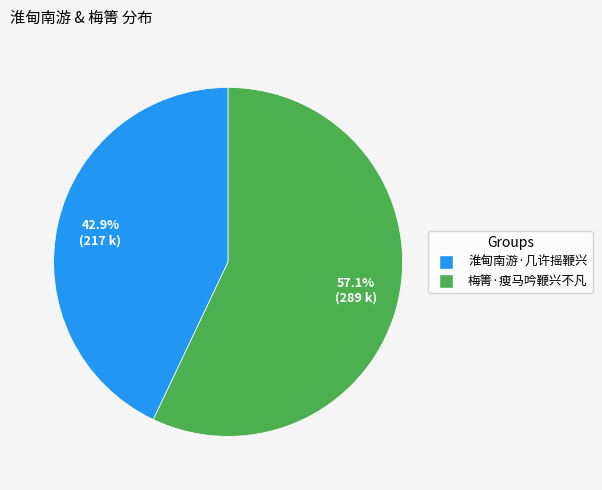

Which slice is the largest?

梅箐·瘦马吟鞭兴不凡